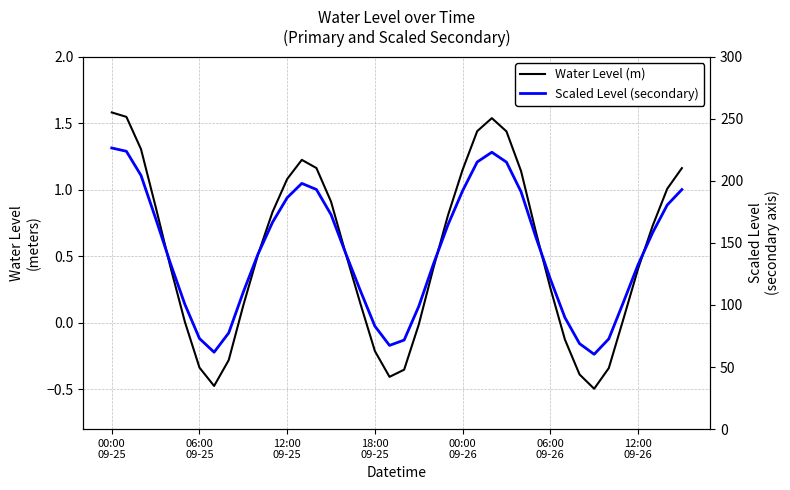

What is the value of the Water Level (m) point at the 3rd from the left?

1.3